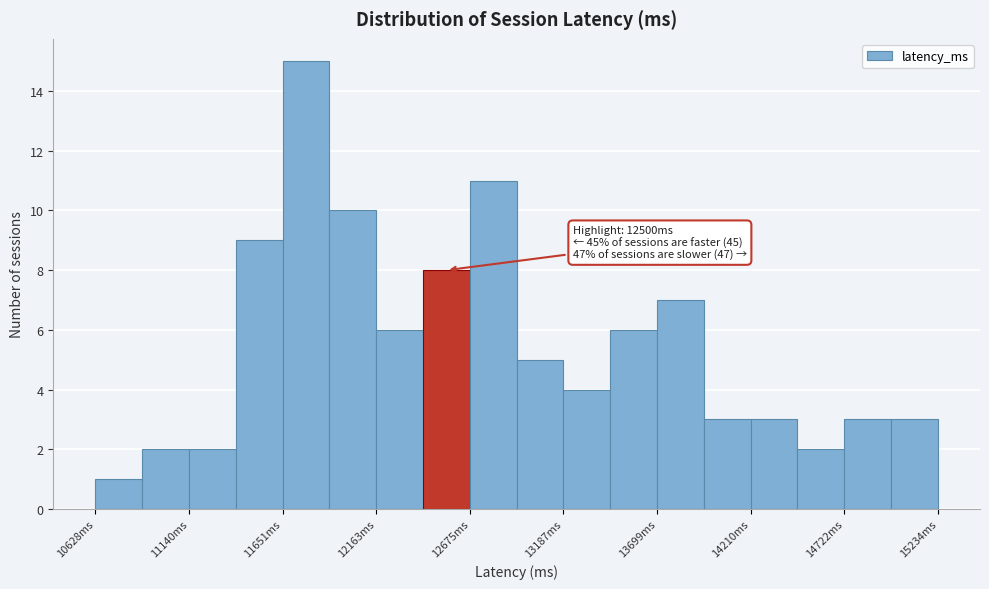

Around what value on the x-axis is the tallest bar? Give the approximate position of its centre, as read against the axis.

11800